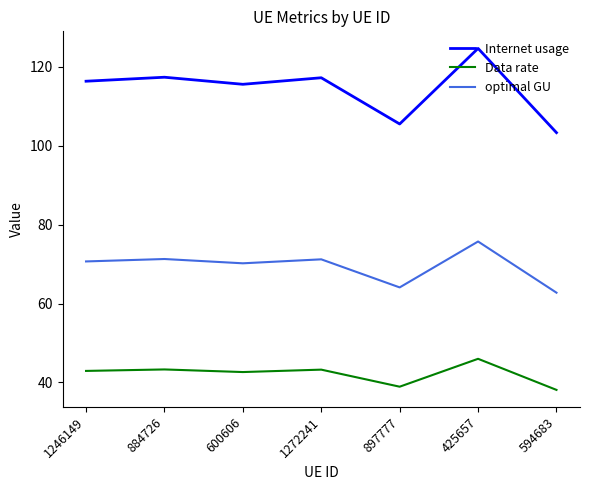

True or false: Data rate and optimal GU cross at least once.

False